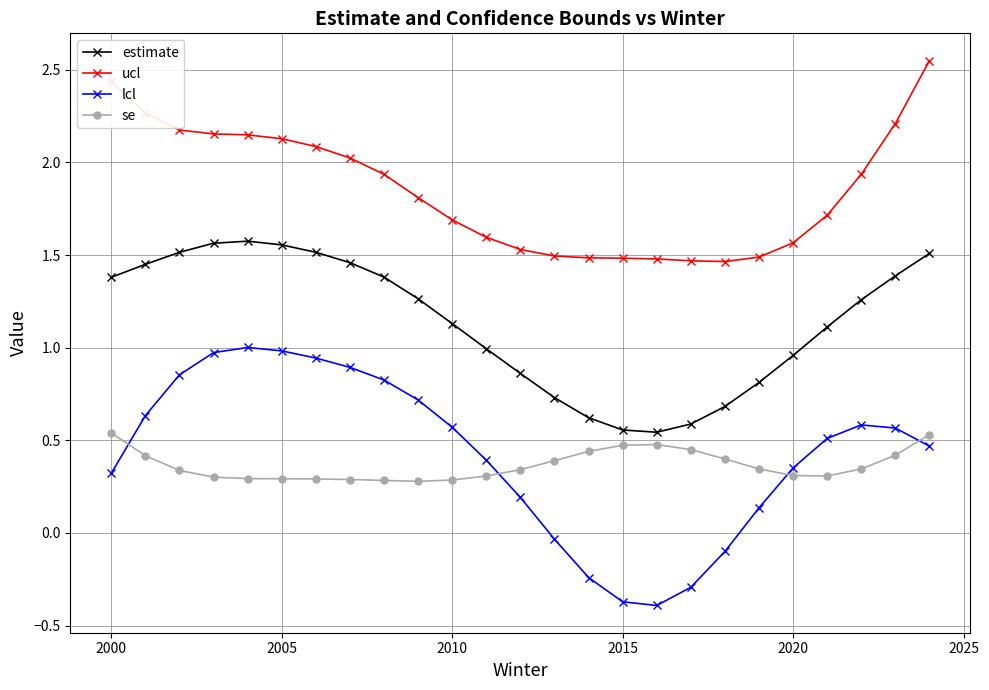

Which series has the largest total across all categories?

ucl